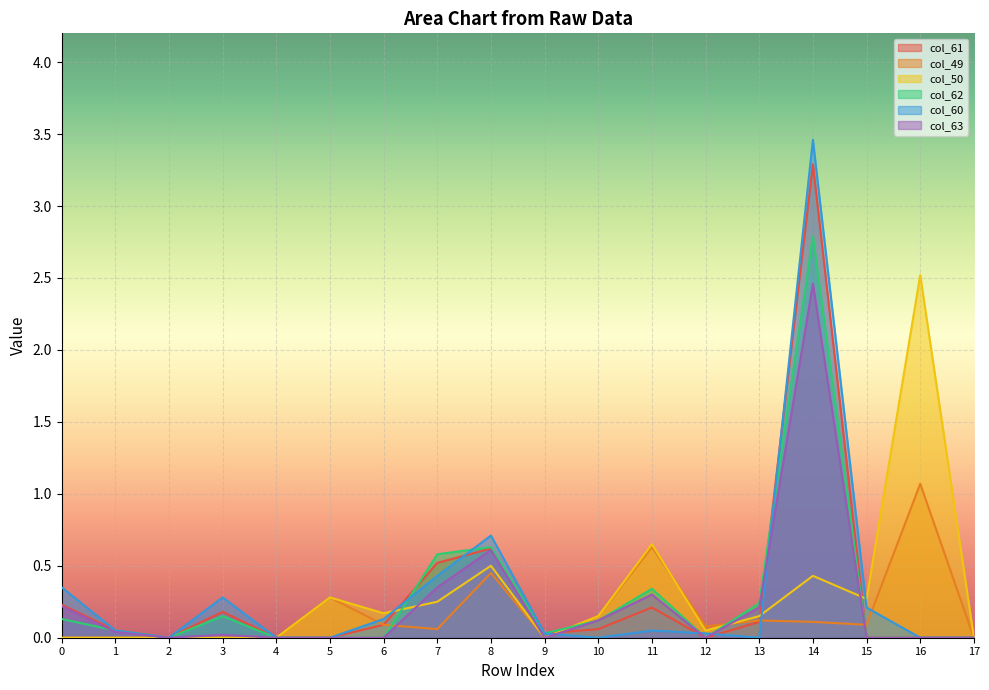

Where is the first local minimum for col_61?

2